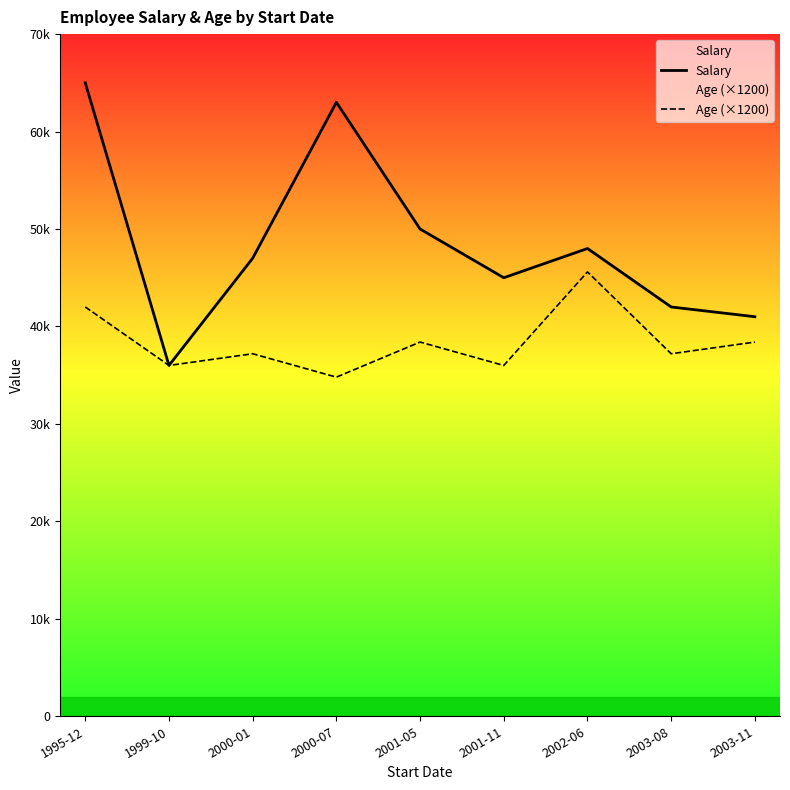

What is the label of the 6th point from the right?

2000-07